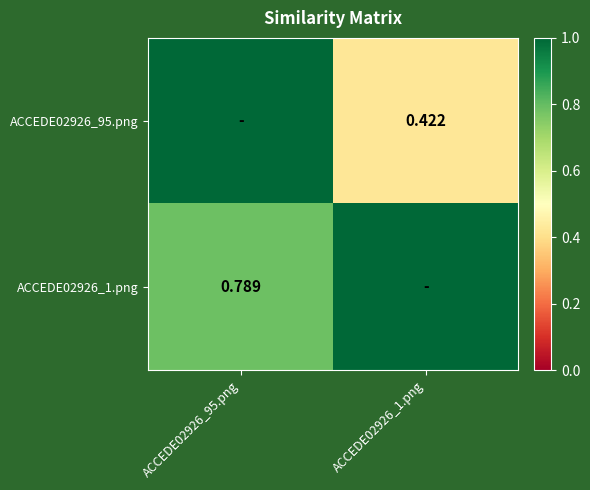

Is it true that ACCEDE02926_95.png equals 0.7 at ACCEDE02926_1.png?

False